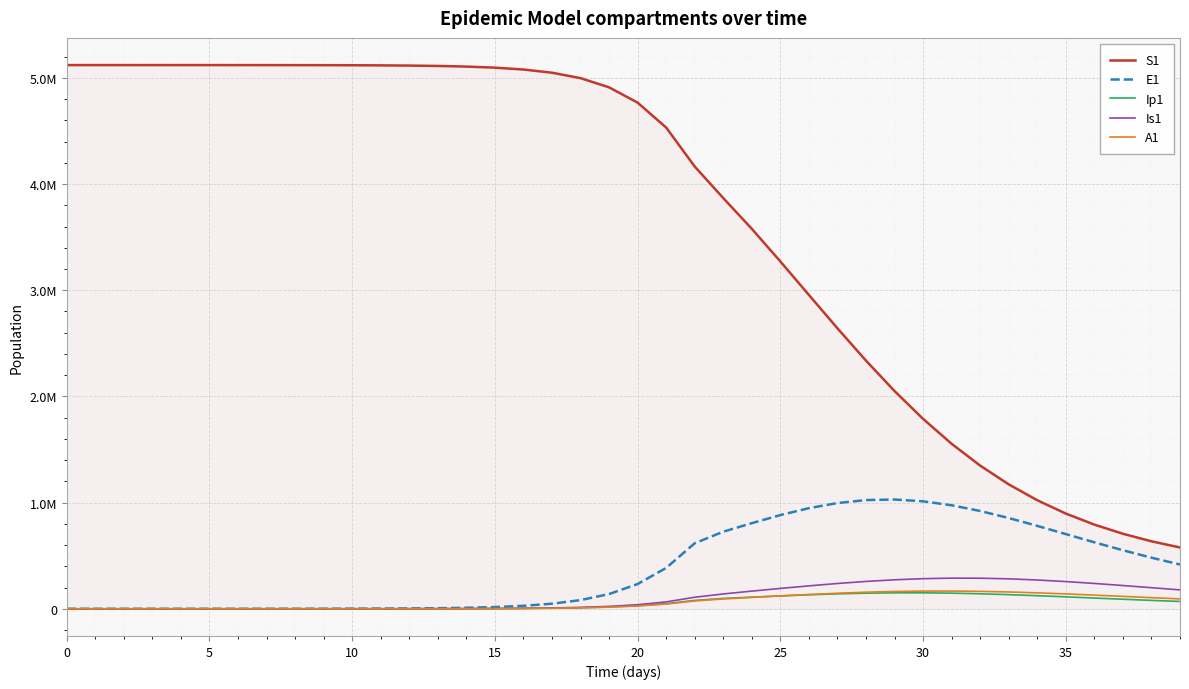

Does the chart display data point markers on the line(s)?

No